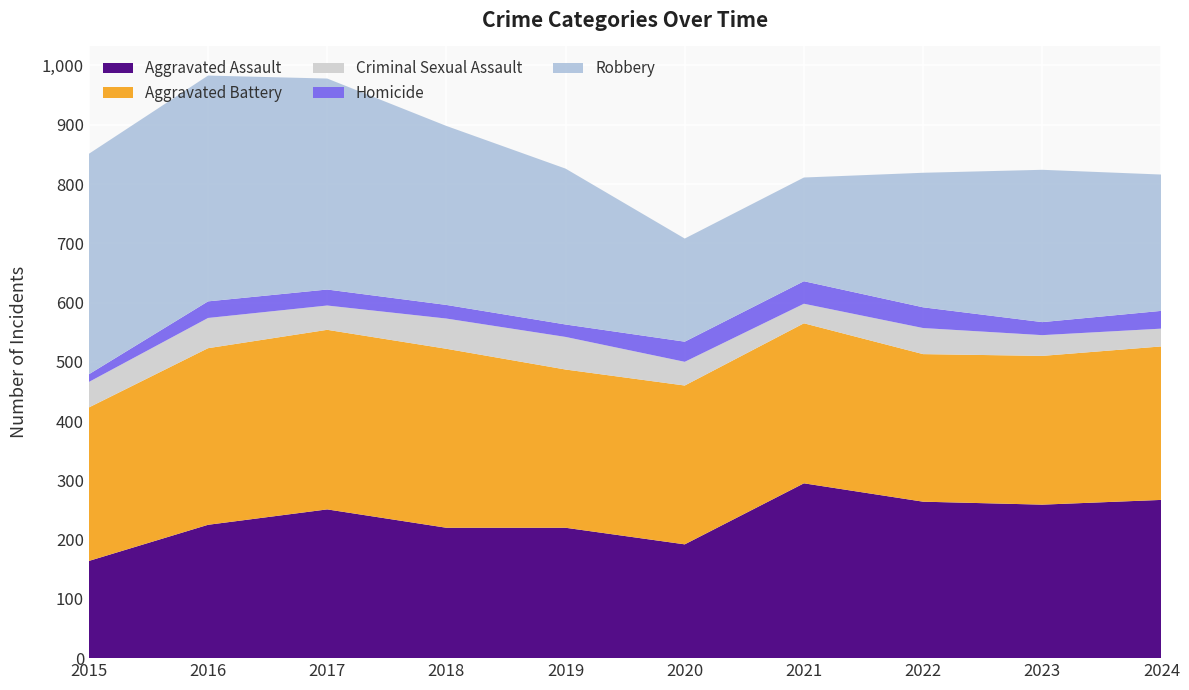

Reading right to left, extract all data points from this chart.

Aggravated Assault: 267	259	264	295	192	220	220	251	225	164
Aggravated Battery: 259	251	249	270	268	267	302	303	298	259
Criminal Sexual Assault: 30	35	44	33	40	55	51	41	51	43
Homicide: 30	22	35	38	34	21	23	27	28	13
Robbery: 230	257	227	175	174	263	302	356	381	372